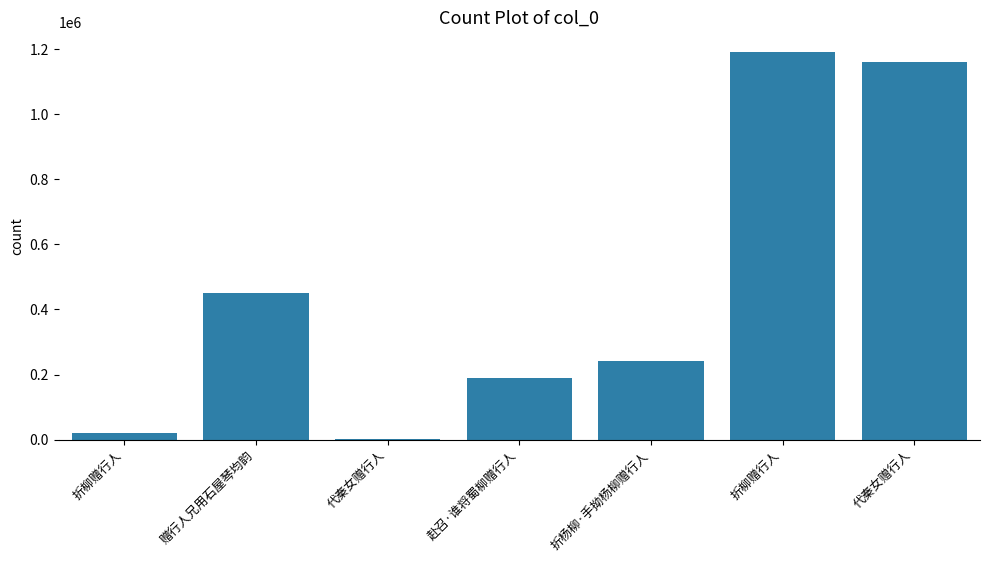

Count the number of data series in this chart.

1